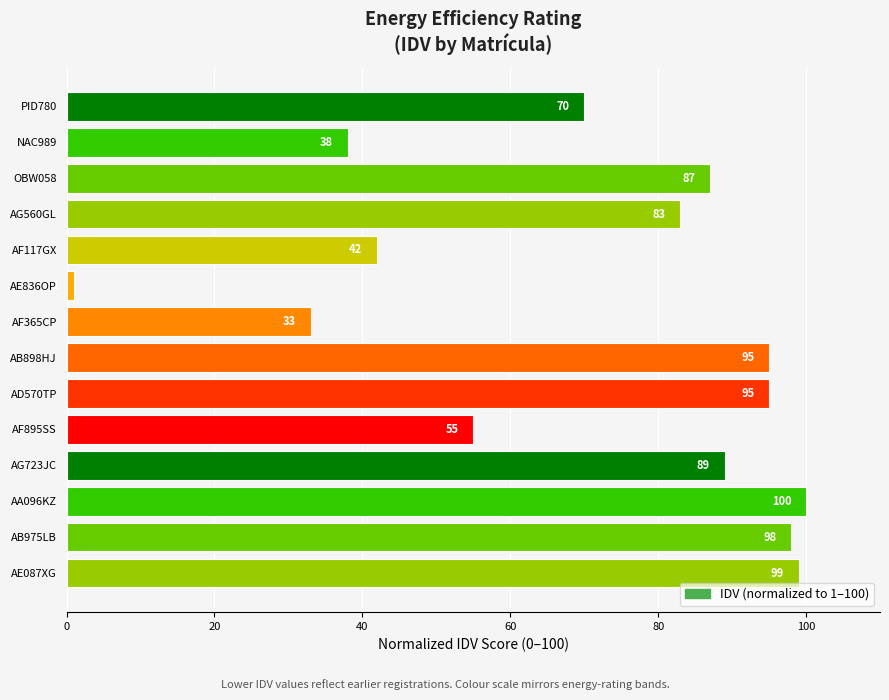

True or false: the data shows 53 at AF365CP.

False